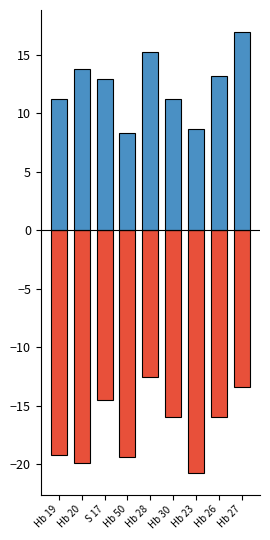

Is it true that B equals 3.9 at S 17?

False